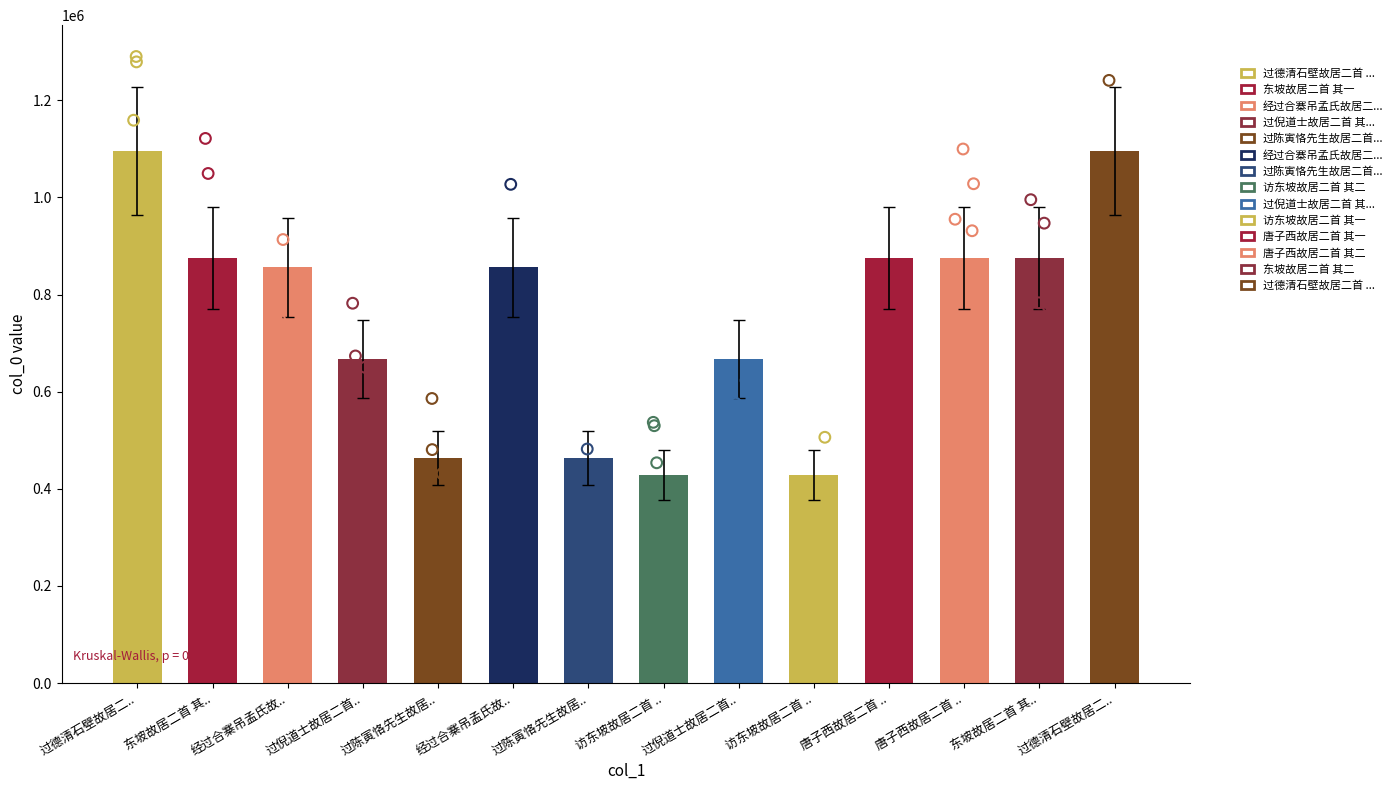

Between 东坡故居二首 其.. and 过德清石壁故居二.., which is larger?

过德清石壁故居二..